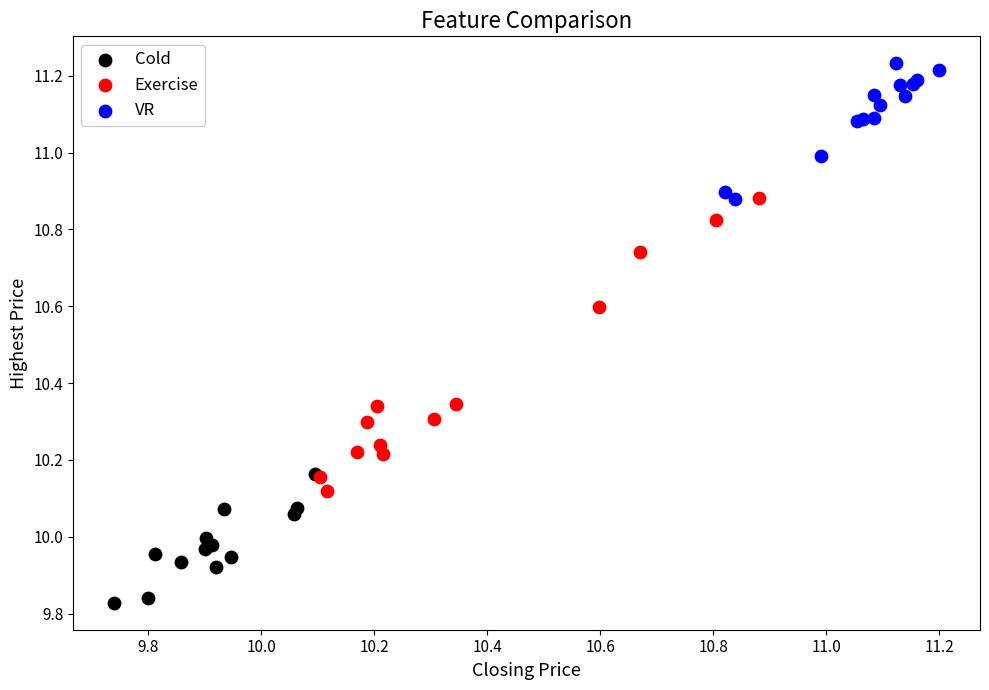

What are all the series names shown in the legend?

Cold, Exercise, VR